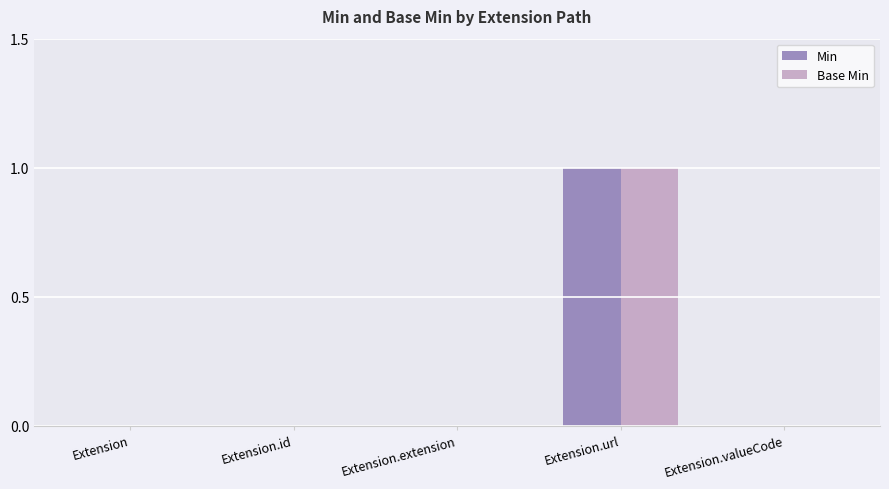

What is the maximum value for Min?

1